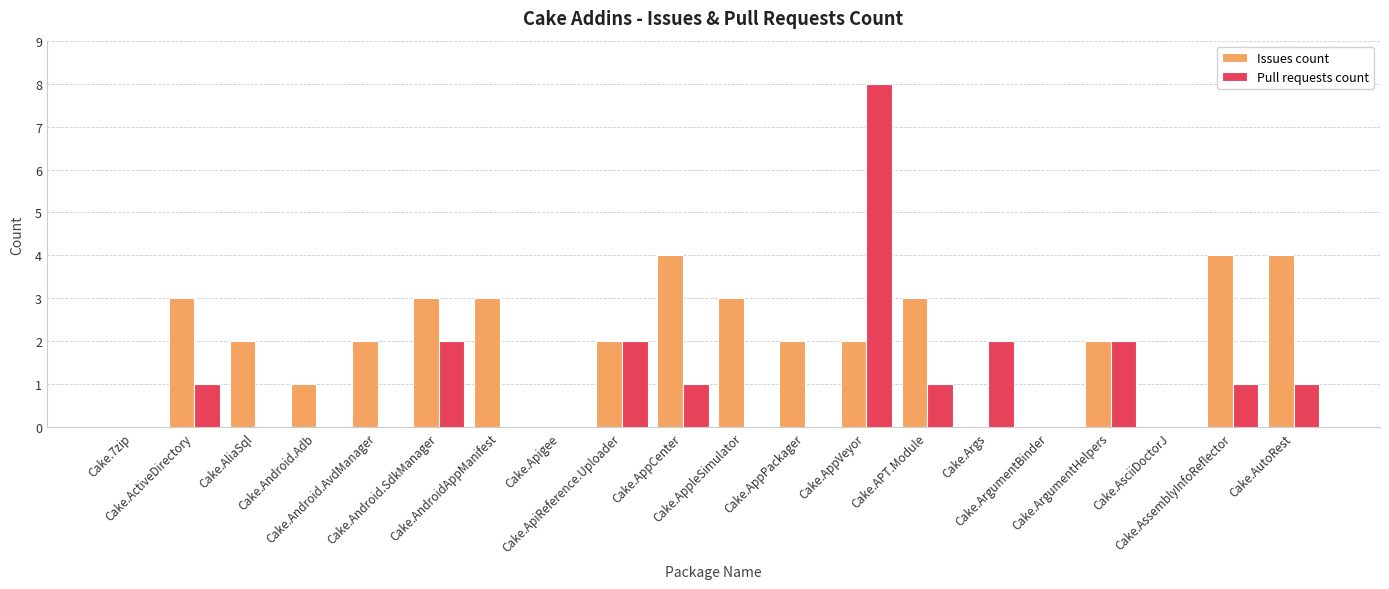

What is the highest value of the Pull requests count series?

8